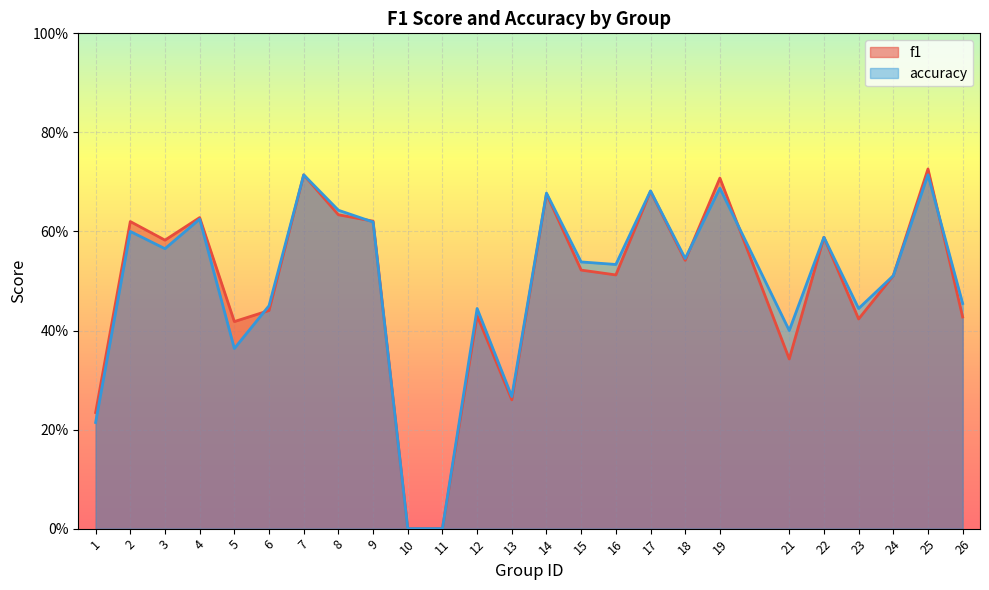

Which series changed the most between 8 and 18?

accuracy